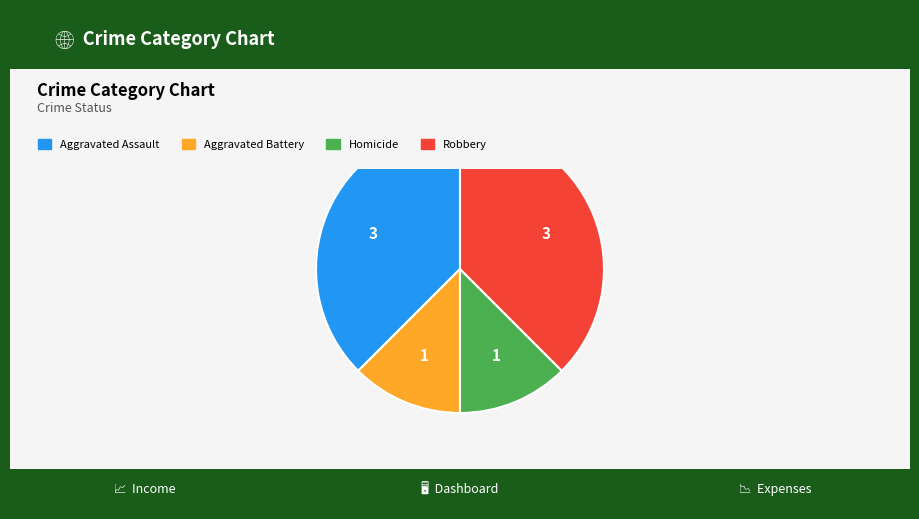

Is there any slice that represents more than half of the pie?

No